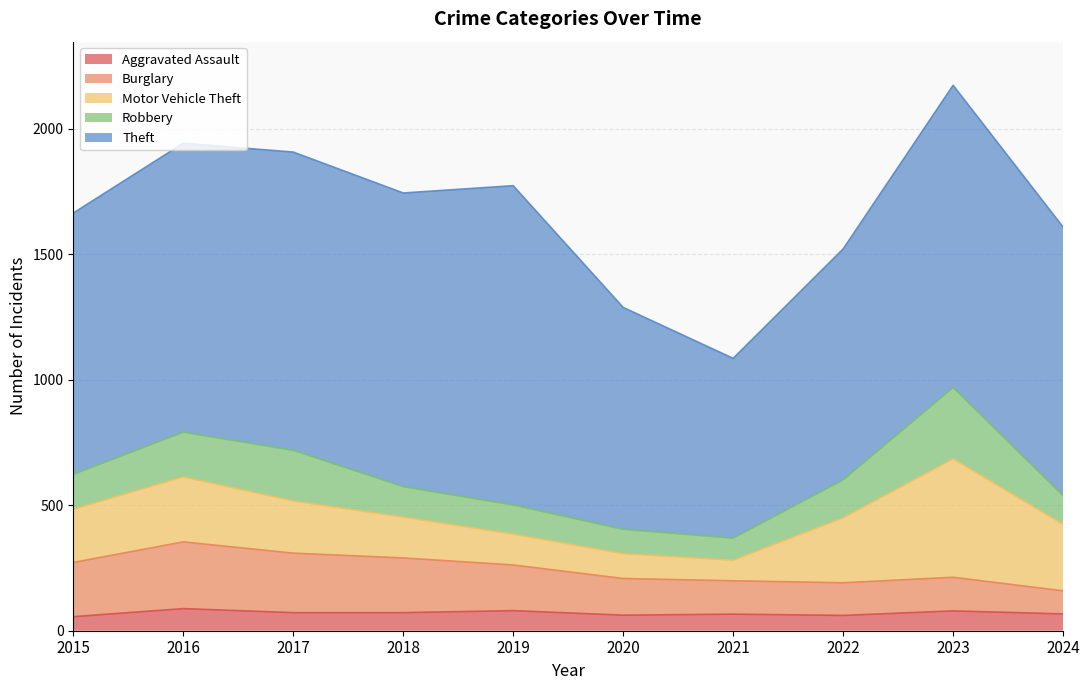

Does the chart have visible grid lines?

Yes